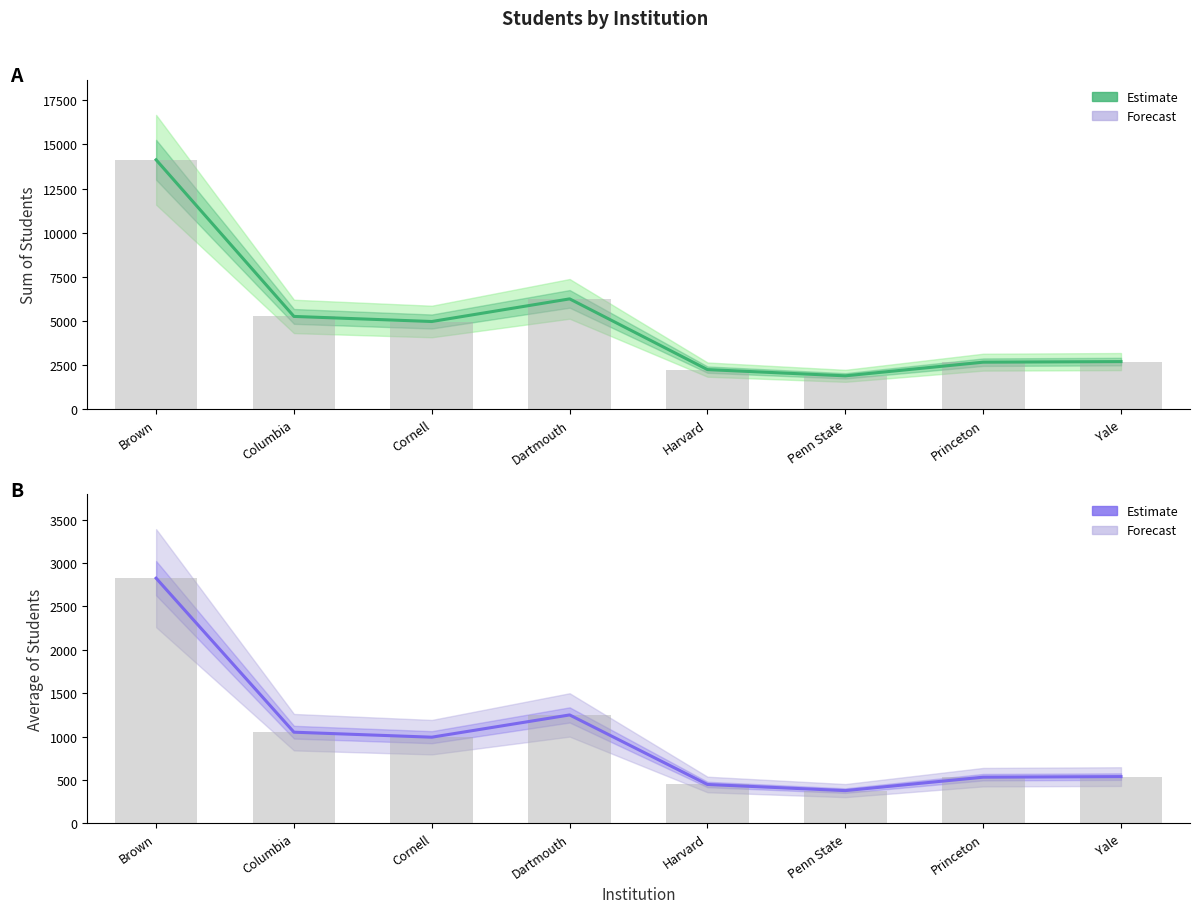

Where is Average of Students2 nearest to the value 1601?

Dartmouth